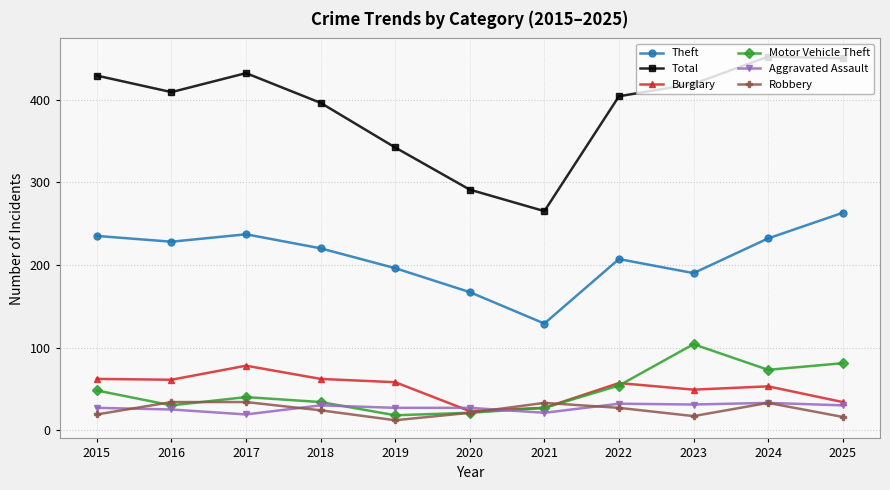

What are all the series names shown in the legend?

Theft, Total, Burglary, Motor Vehicle Theft, Aggravated Assault, Robbery